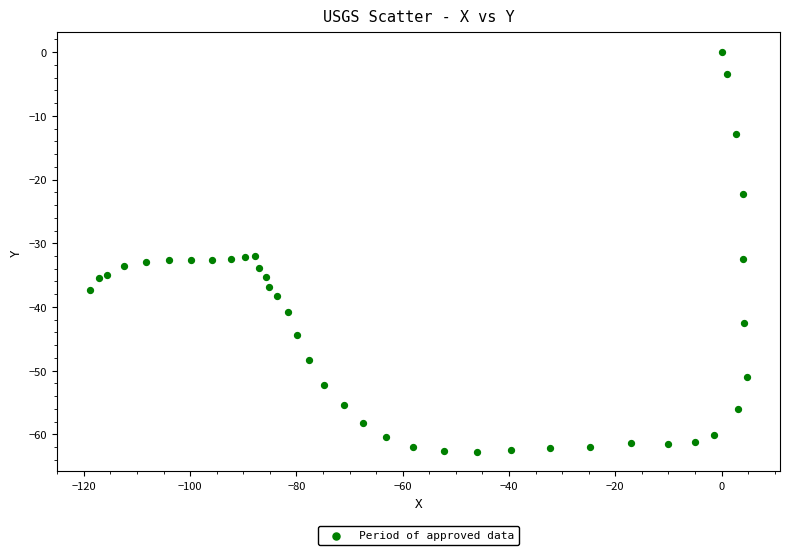

What is the range of Y values (max minus min)?

62.7